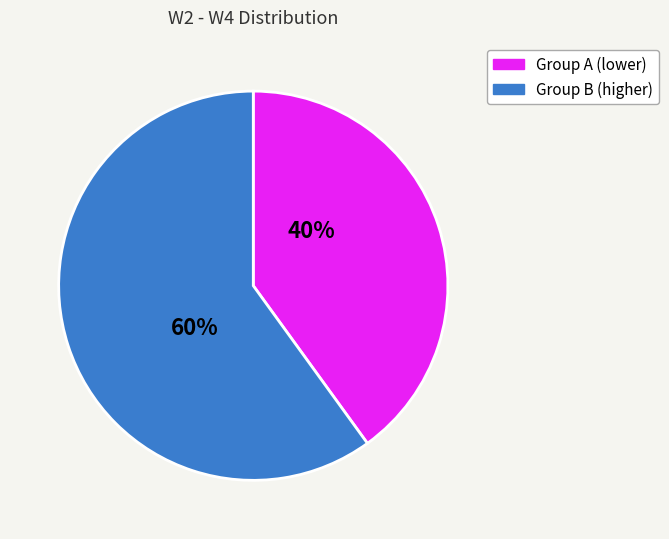

Does any single category account for the majority?

Yes